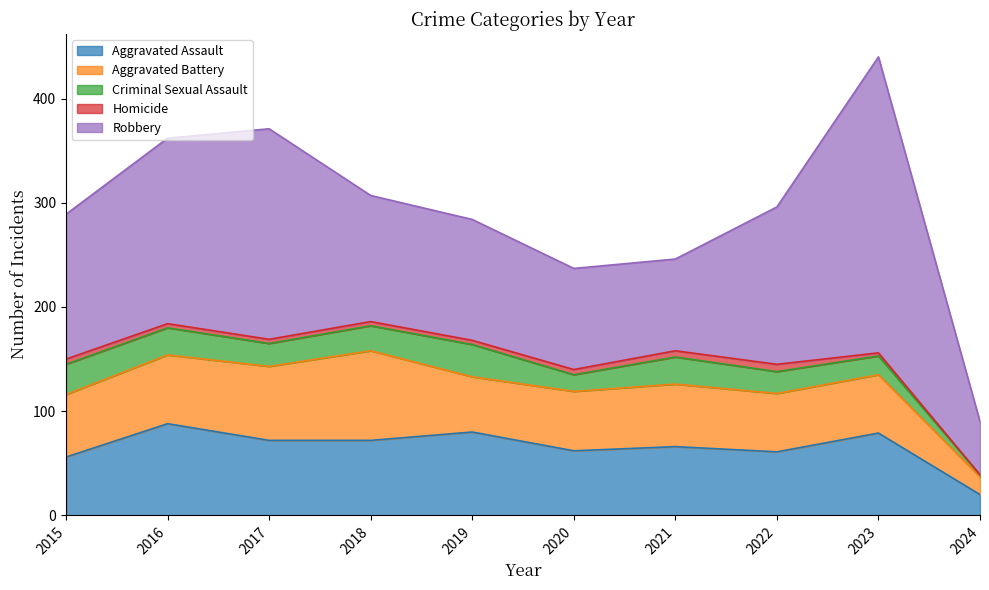

Which series has the largest total across all categories?

Robbery